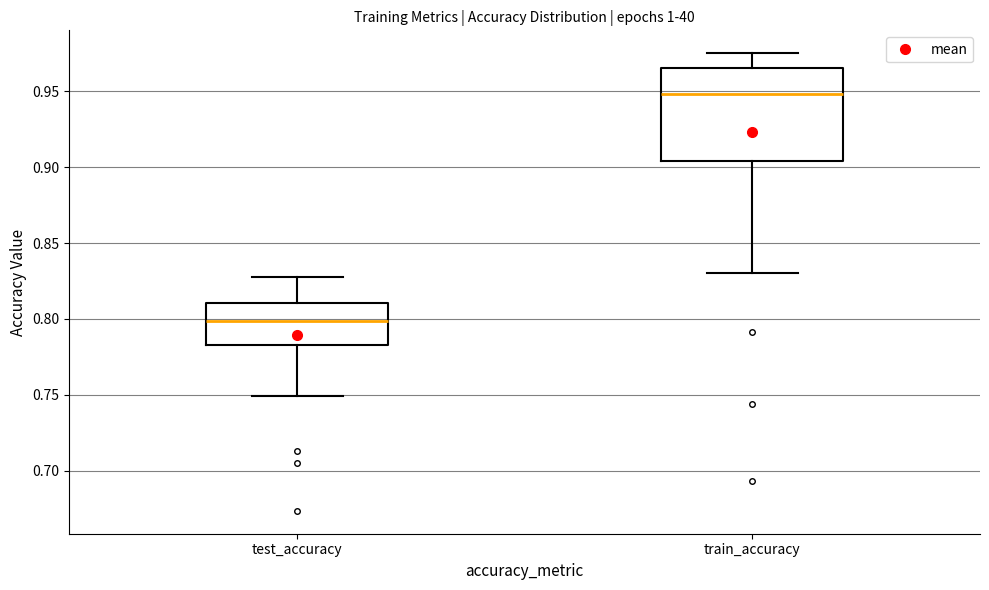

Which box has the highest median line?

train_accuracy